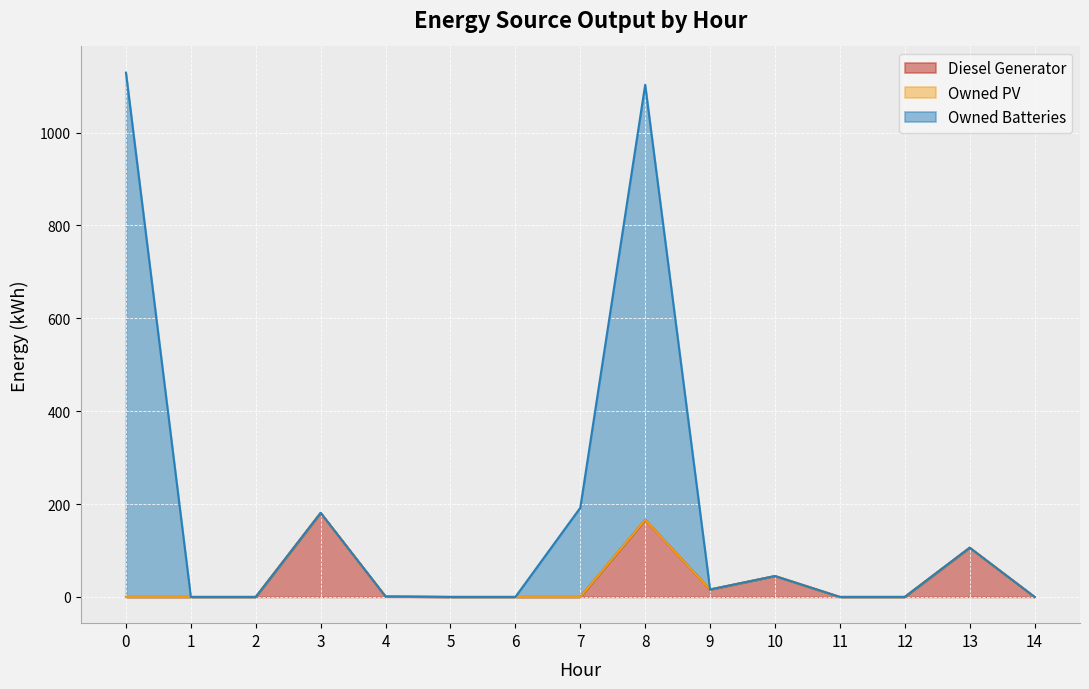

What is the highest value of the Diesel Generator series?

181